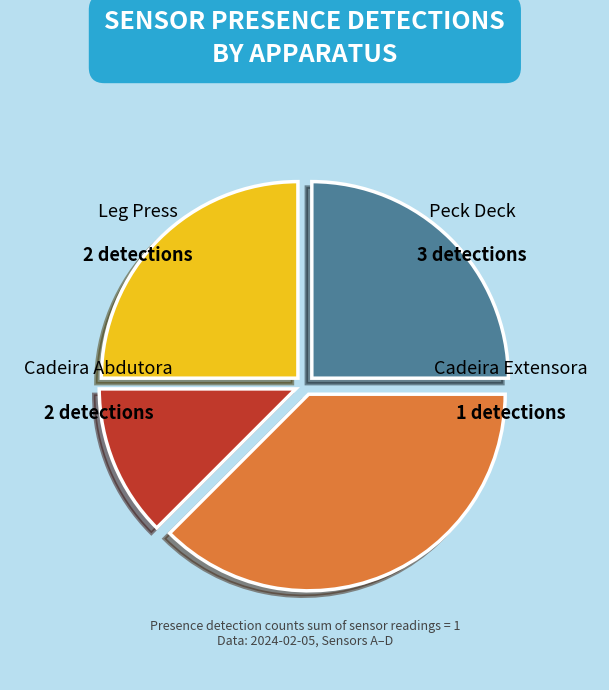

Rank the categories by value from highest to lowest.

Peck Deck, Leg Press, Cadeira Abdutora, Cadeira Extensora